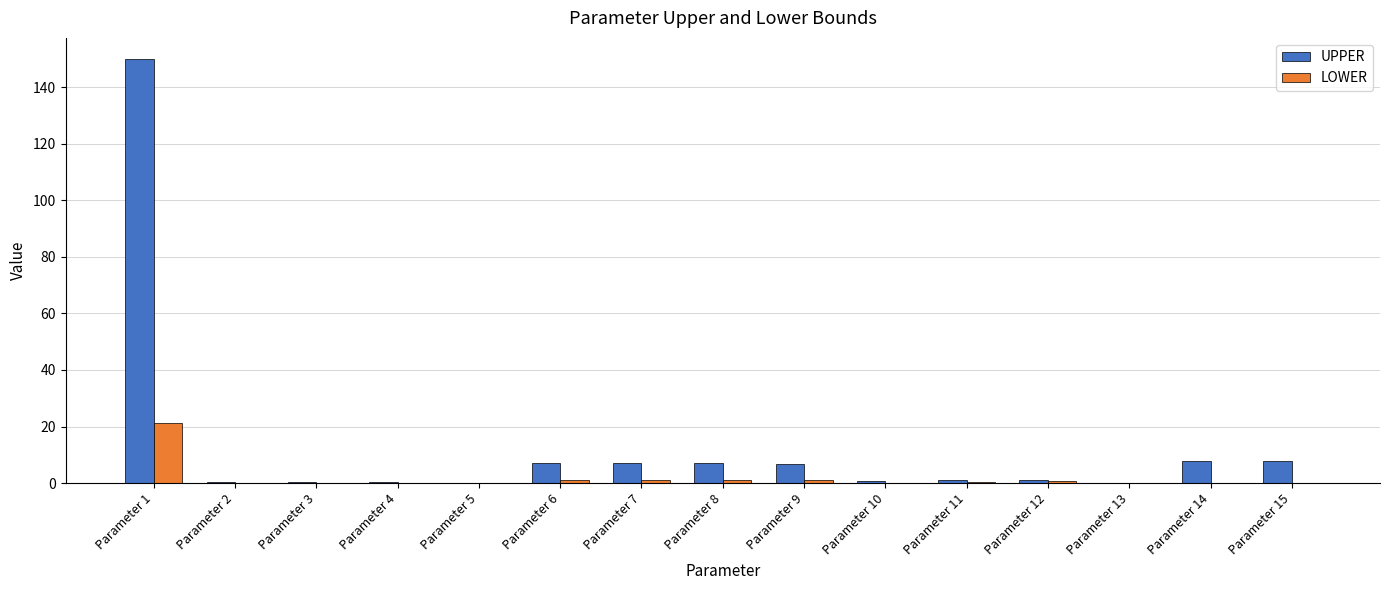

What is the sum of all LOWER values?

27.9